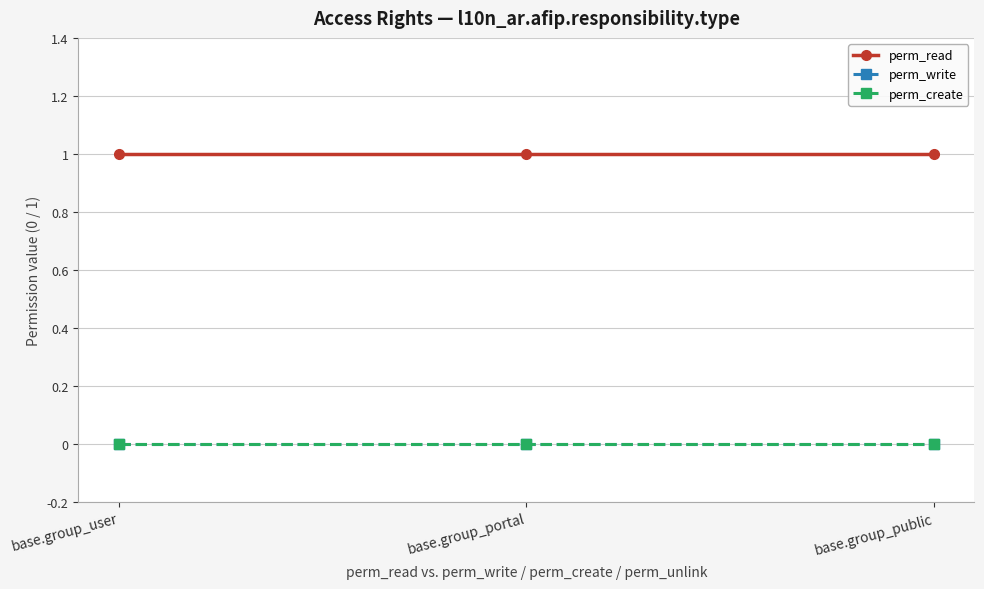

Does the chart display data point markers on the line(s)?

Yes